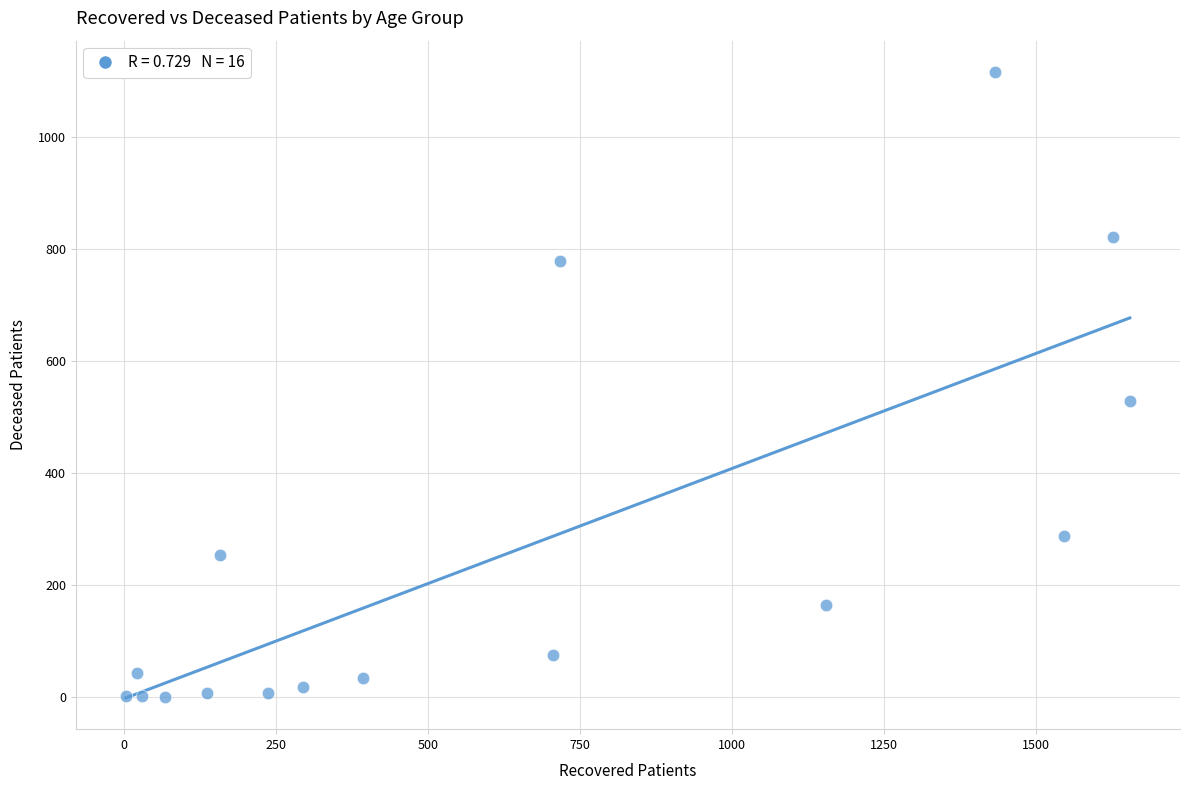

What Y value in the scatter plot is closest to 558?

528